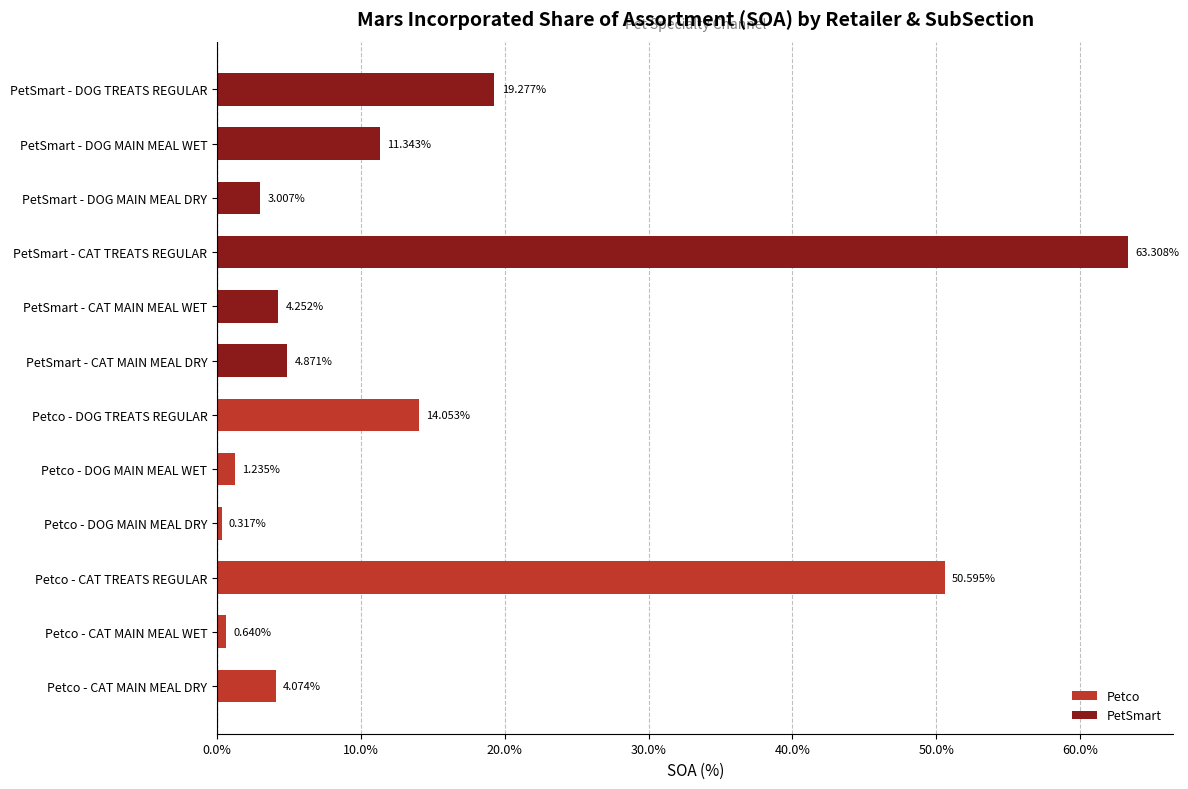

Rank the categories by value from highest to lowest.

PetSmart - CAT TREATS REGULAR, Petco - CAT TREATS REGULAR, PetSmart - DOG TREATS REGULAR, Petco - DOG TREATS REGULAR, PetSmart - DOG MAIN MEAL WET, PetSmart - CAT MAIN MEAL DRY, PetSmart - CAT MAIN MEAL WET, Petco - CAT MAIN MEAL DRY, PetSmart - DOG MAIN MEAL DRY, Petco - DOG MAIN MEAL WET, Petco - CAT MAIN MEAL WET, Petco - DOG MAIN MEAL DRY